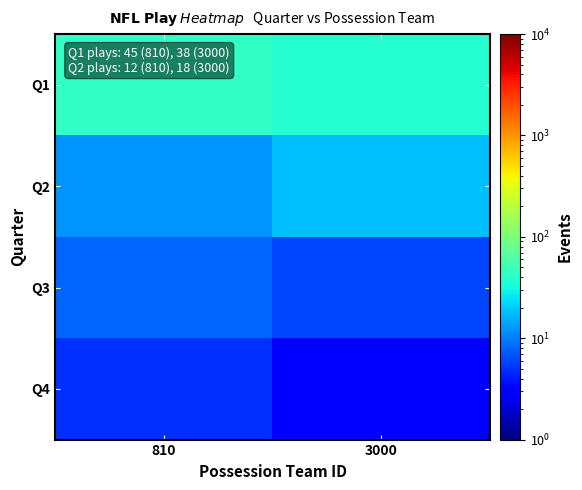

What is the smallest value displayed?

3